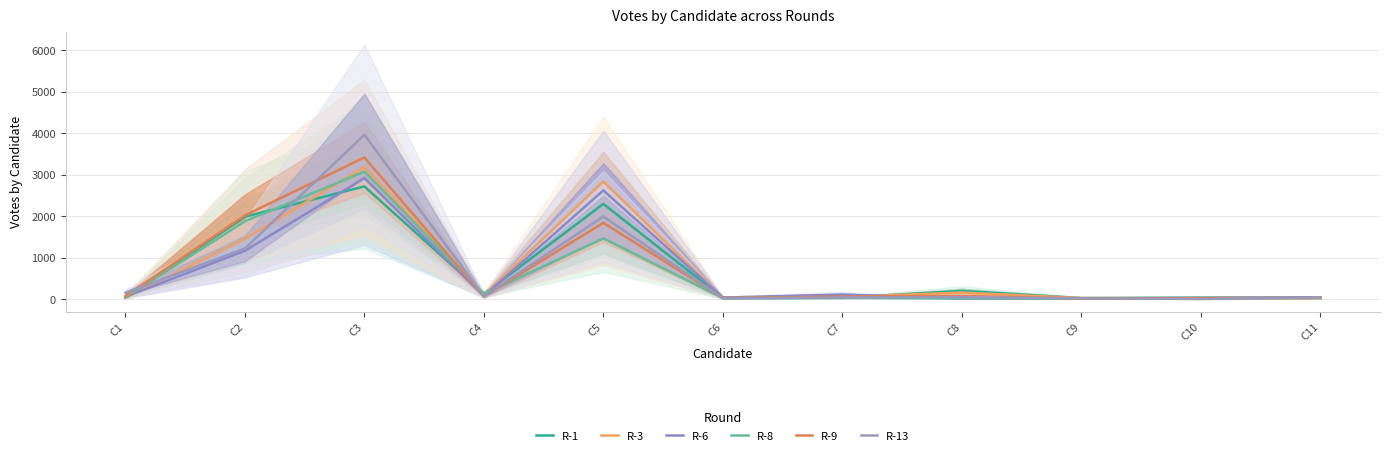

Between which two adjacent categories do R-3 and R-13 first intersect?

C1 and C2